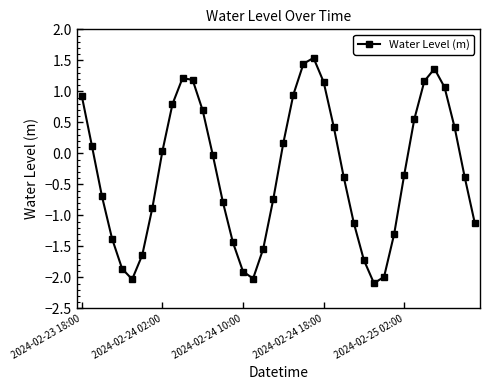

What is the difference between the second highest and second lowest values?

3.5